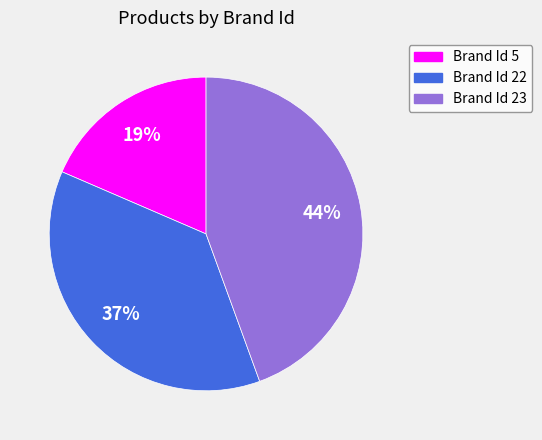

What is the smallest slice in the pie chart?

Brand Id 5